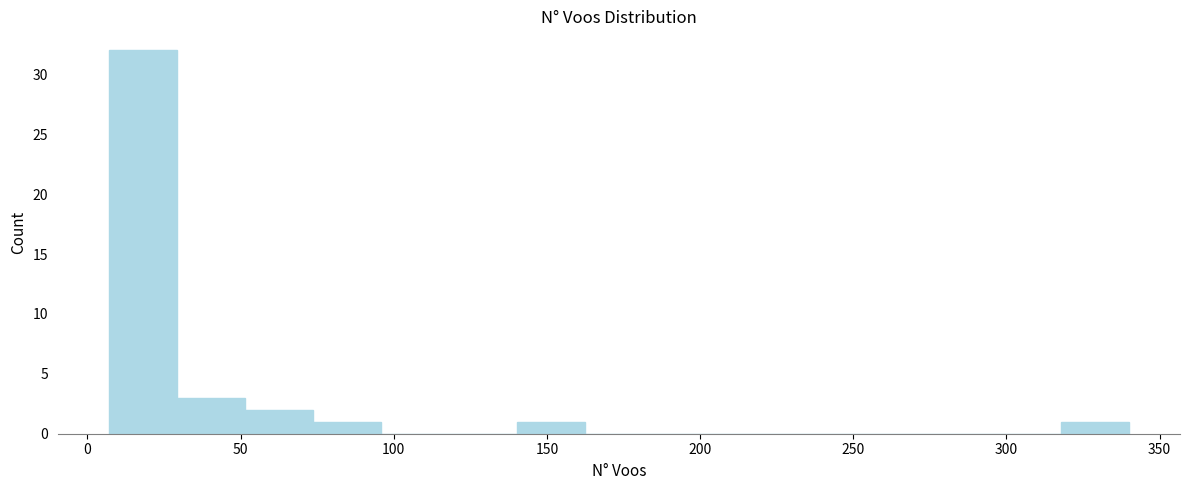

Over which range of the x-axis is the bar tallest?

5 to 30